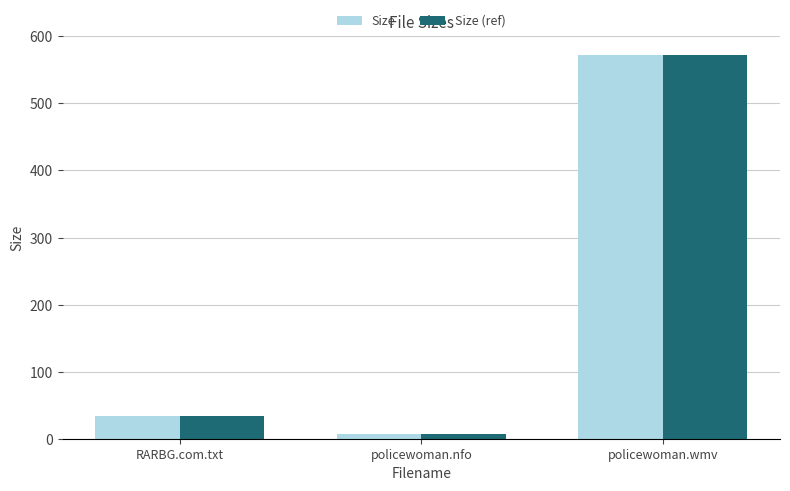

The Size series shows 345.5 at policewoman.wmv. True or false?

False